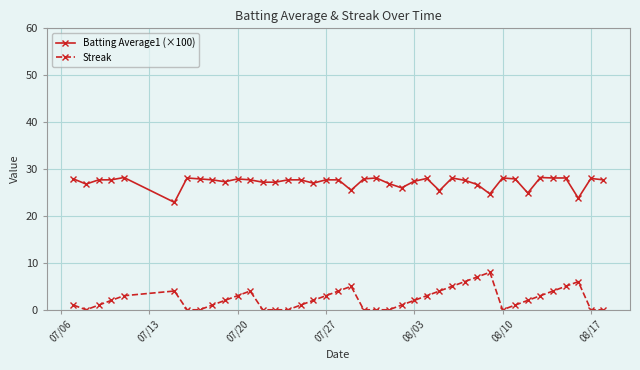

Which series has the largest range (max minus min)?

Streak